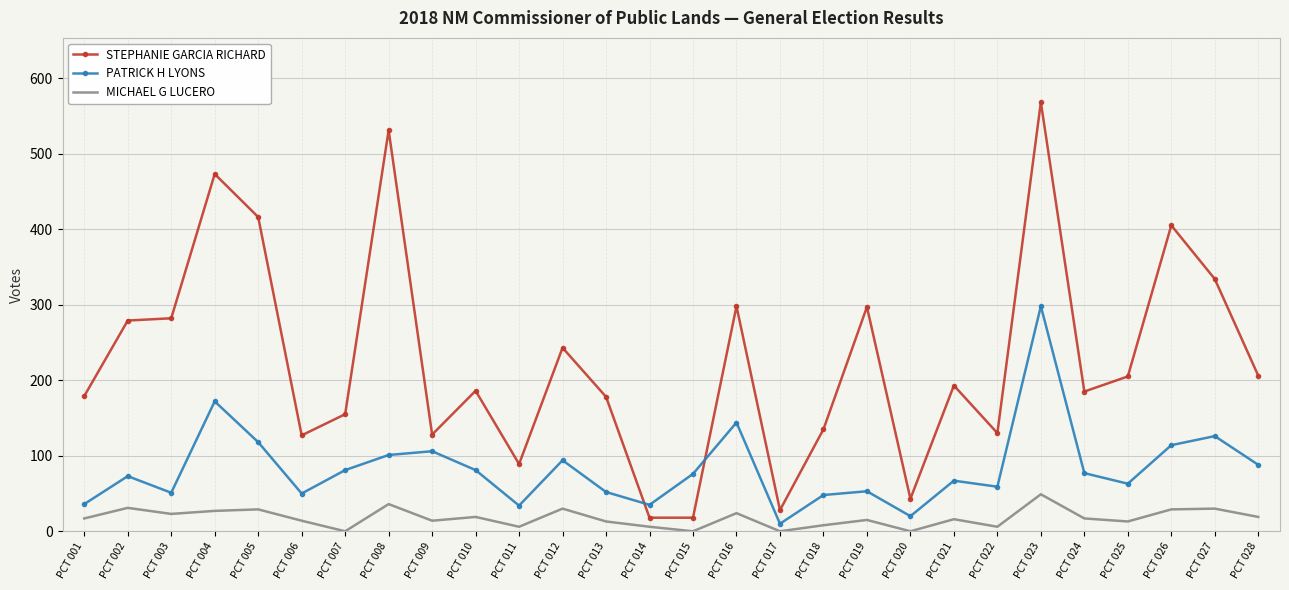

Between PCT 019 and PCT 023, which series saw the biggest shift?

STEPHANIE GARCIA RICHARD